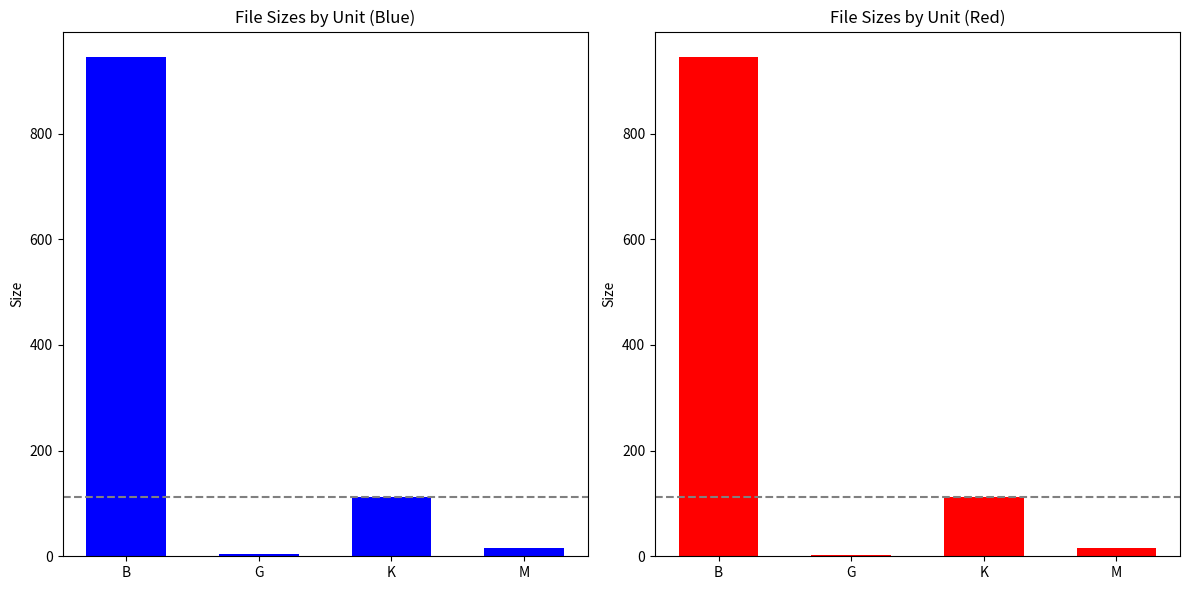

Reading left to right, what are all the values shown in this chart?

946.0	1.7	112.5	15.5